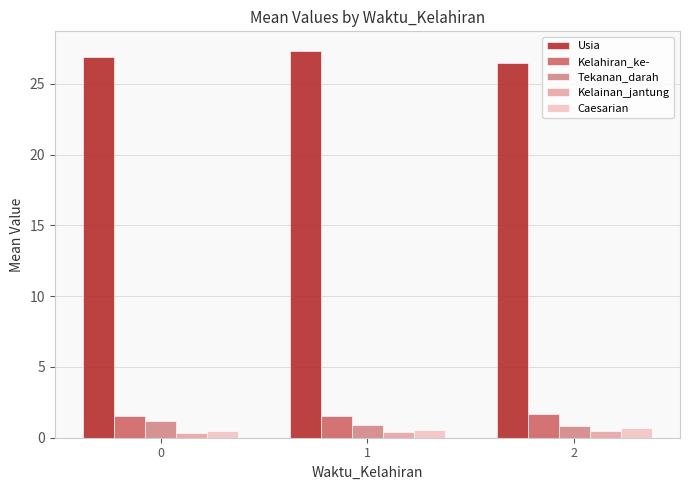

Rank the categories by Usia value from lowest to highest.

2, 0, 1